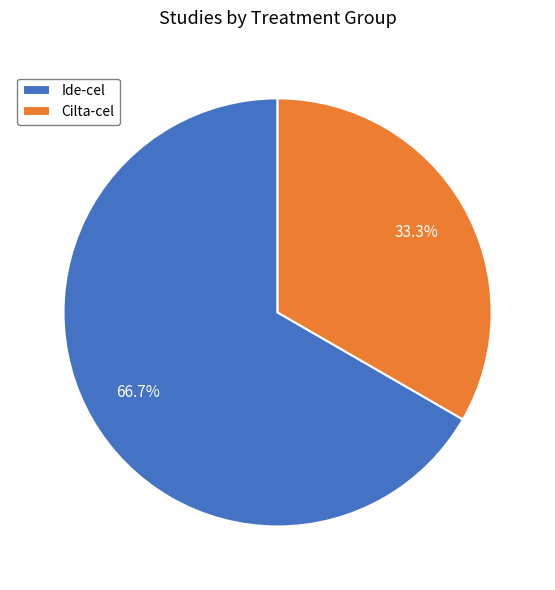

Which category accounts for the majority?

Ide-cel